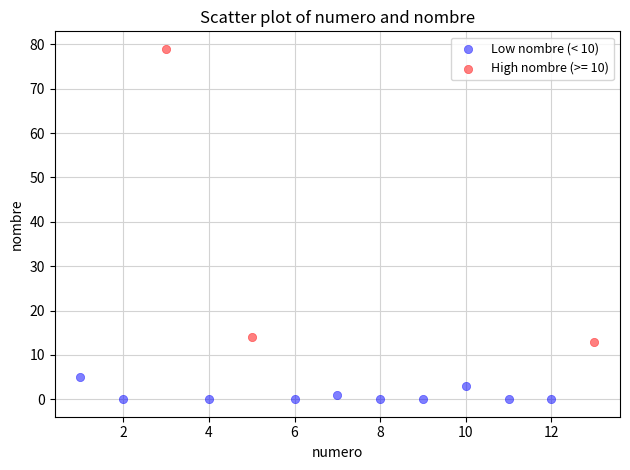

Which series contains the highest Y value?

High nombre (>= 10)